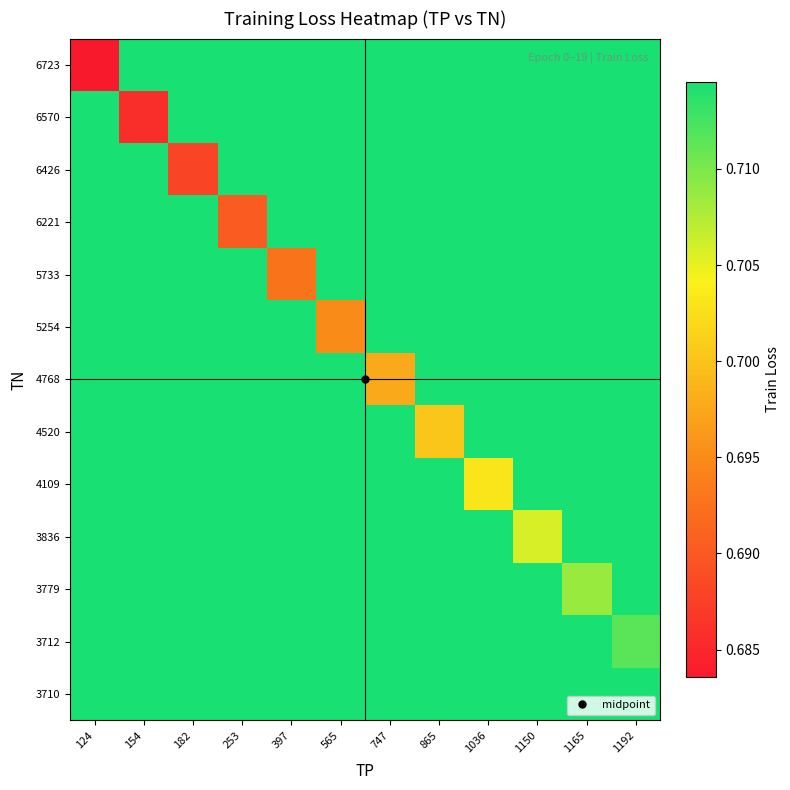

List the series in order of their peak value, lowest first.

3710, 3712, 3779, 3836, 4109, 4520, 4768, 5254, 5733, 6221, 6426, 6570, 6723